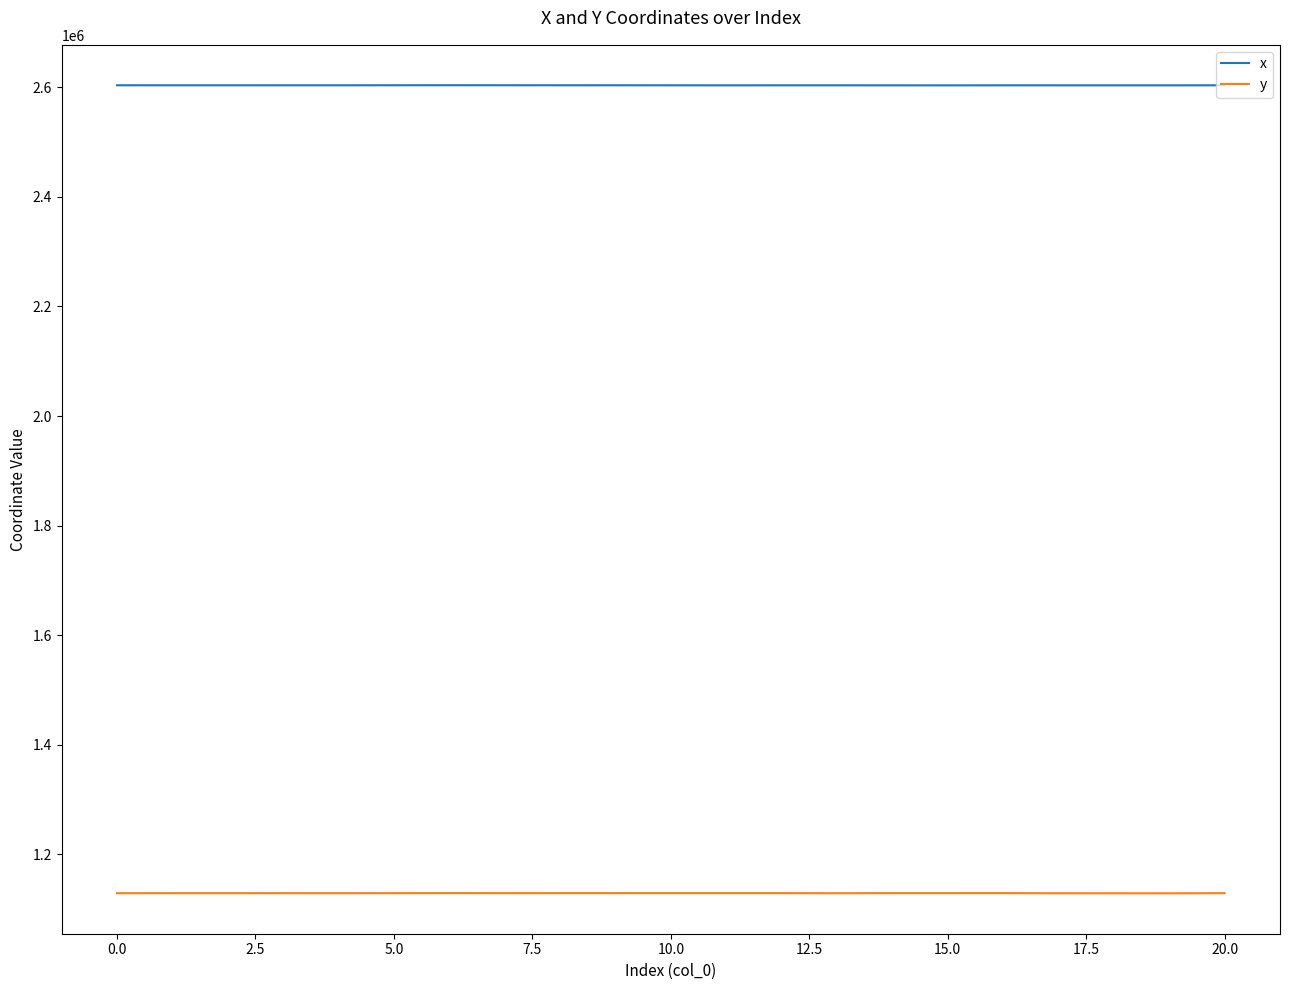

What is the greatest value displayed?

2603880.5